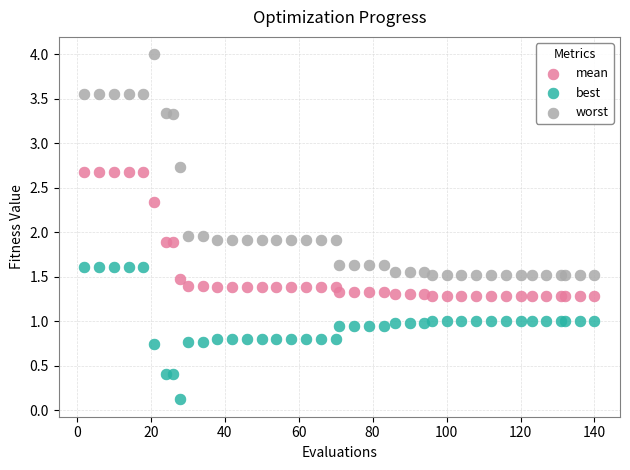

What are all the series names shown in the legend?

mean, best, worst